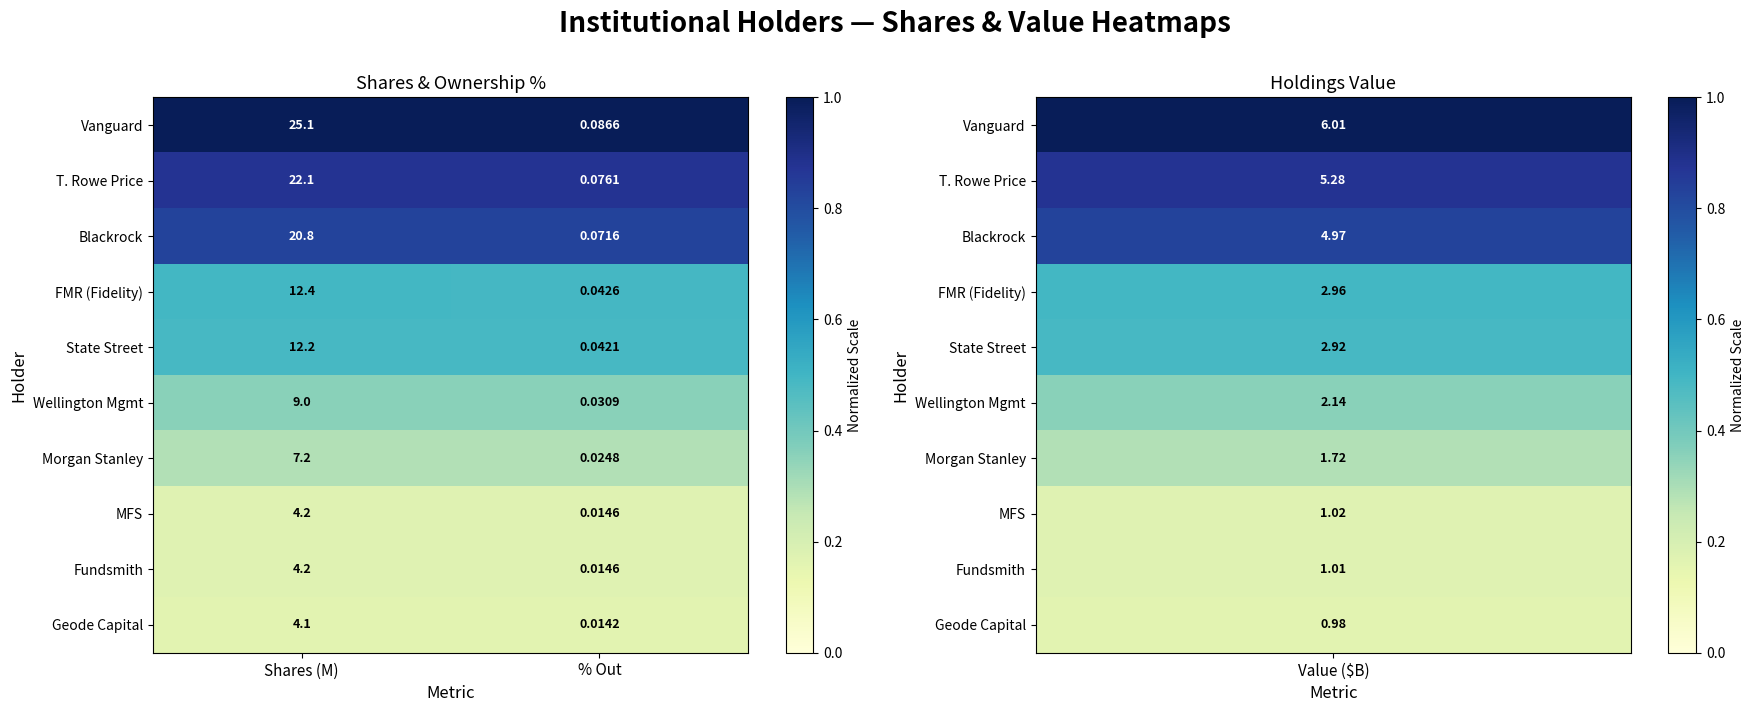

Where does the Blackrock series first go above 20?

Shares (M)